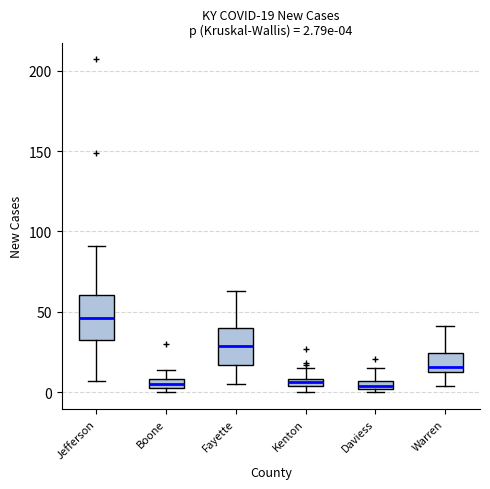

Which box has the highest median line?

Jefferson